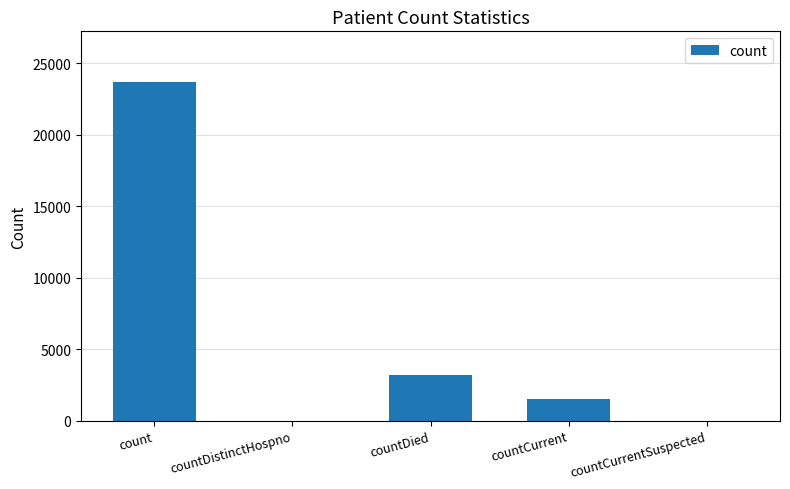

How many series are shown in this chart?

1